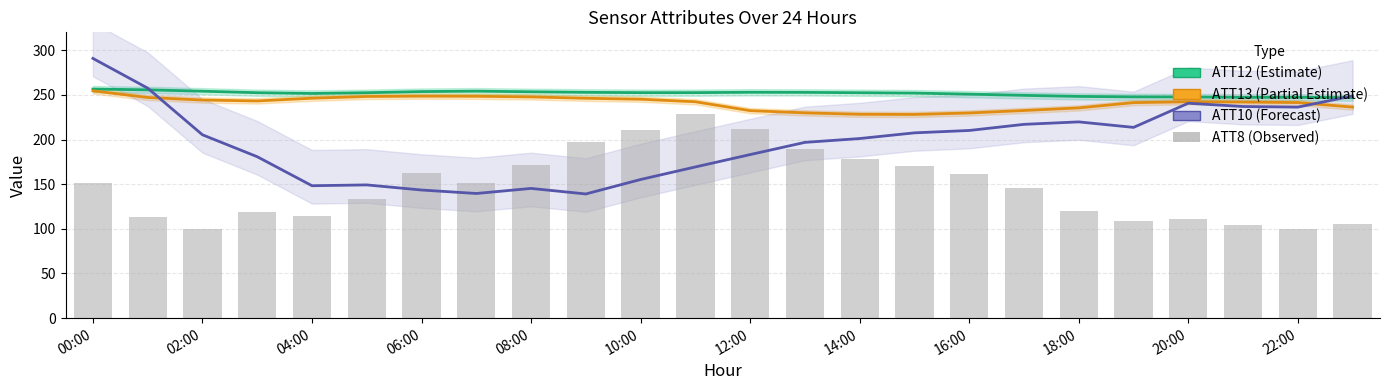

At how many categories does at least one series exceed 173?

24